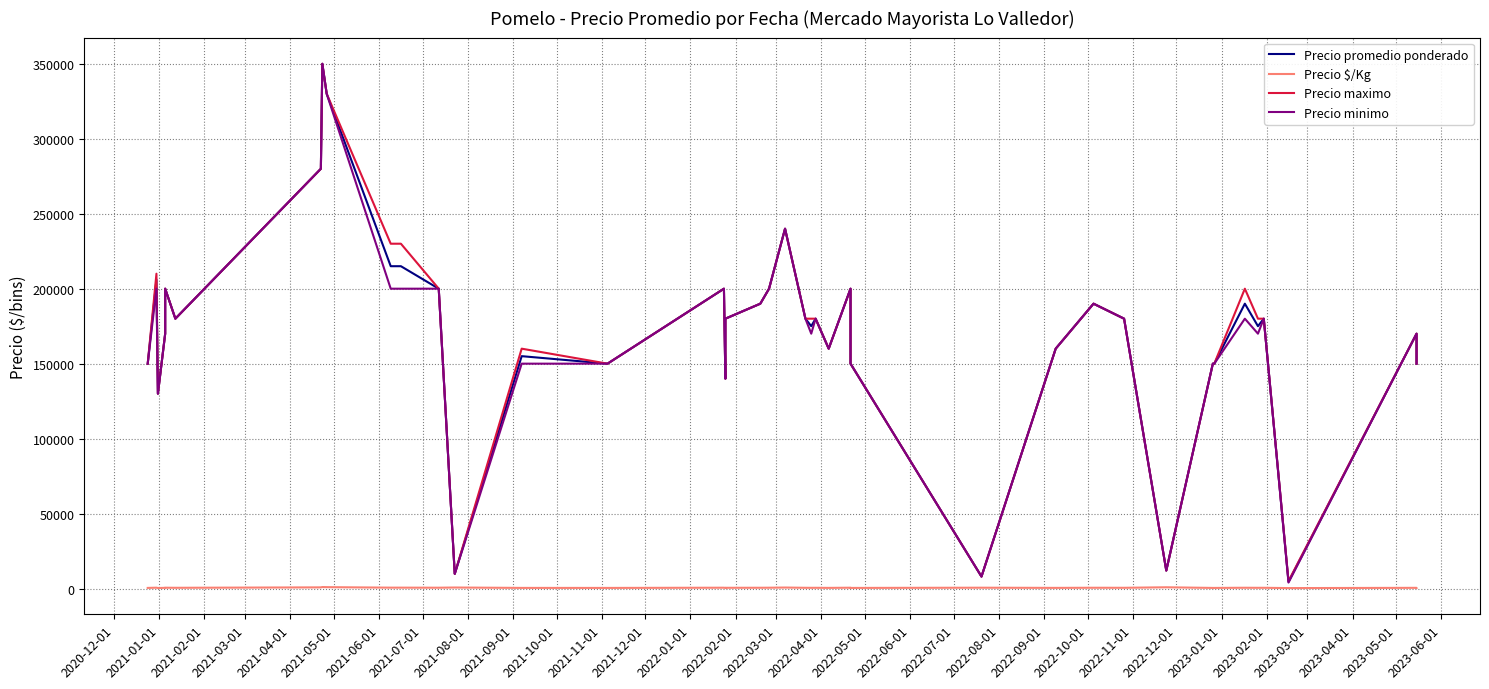

At how many categories does at least one series exceed 48014?

36